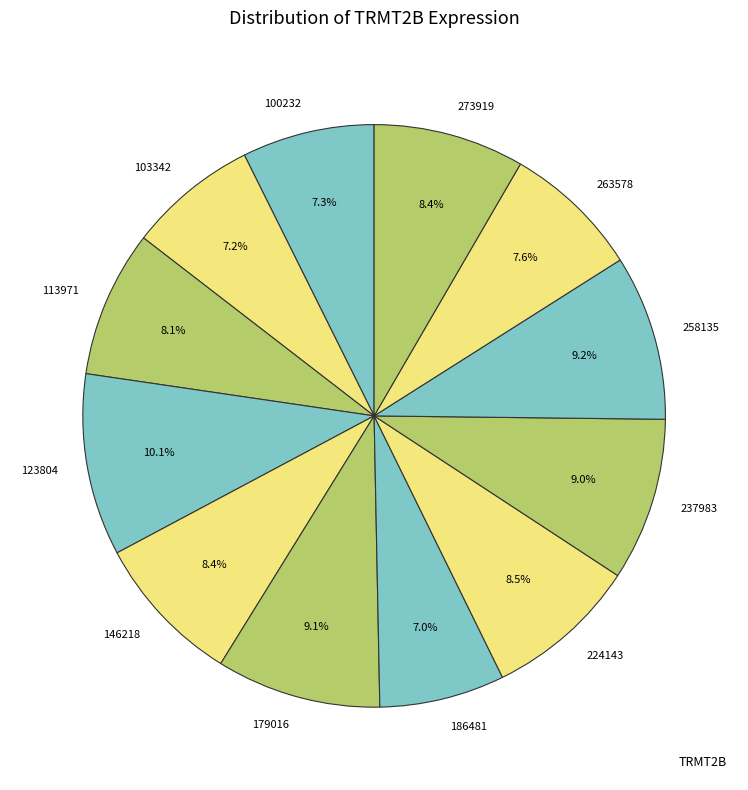

How many slices are in this pie chart?

12